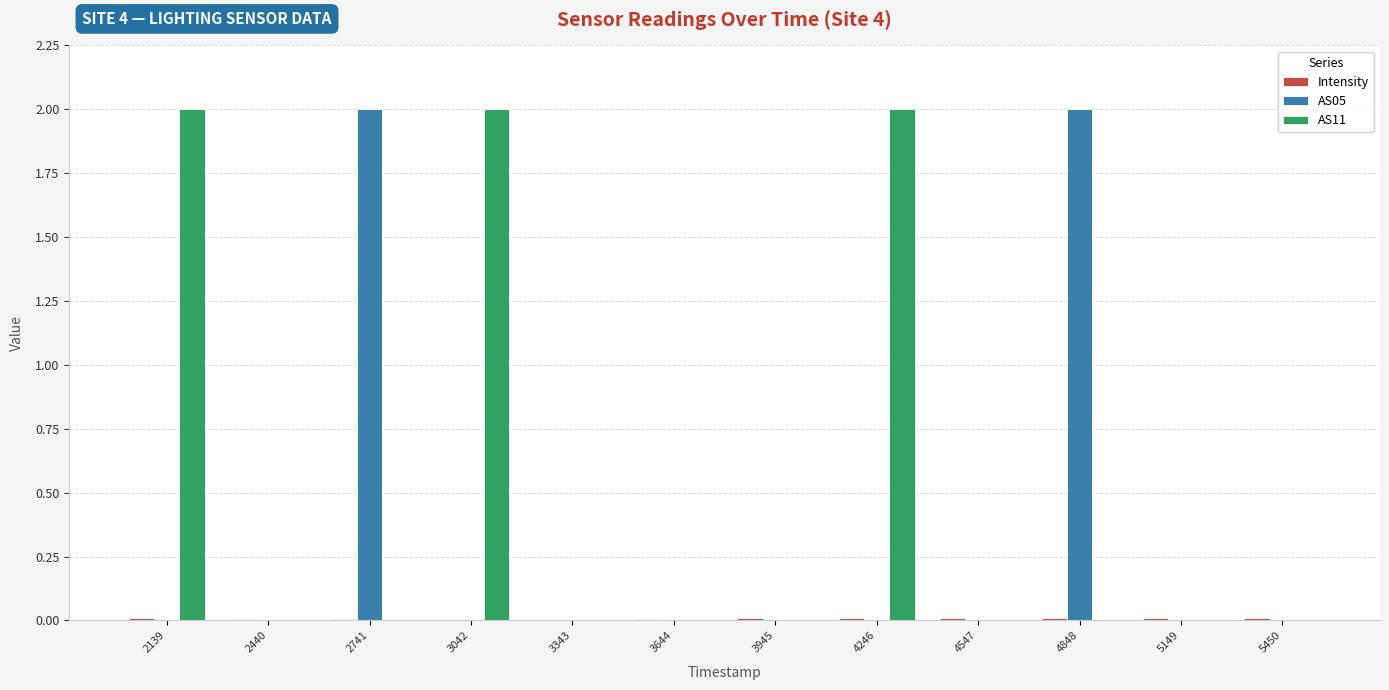

Which series has the largest total across all categories?

AS11